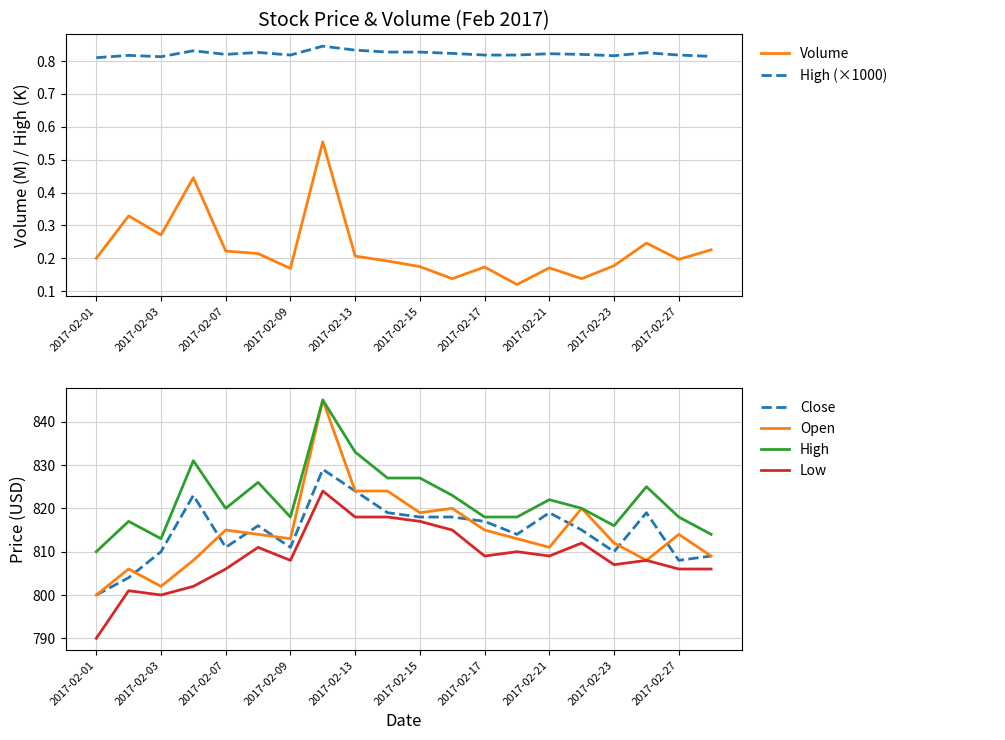

What is the value of the Volume point at the 2nd from the left?

0.3